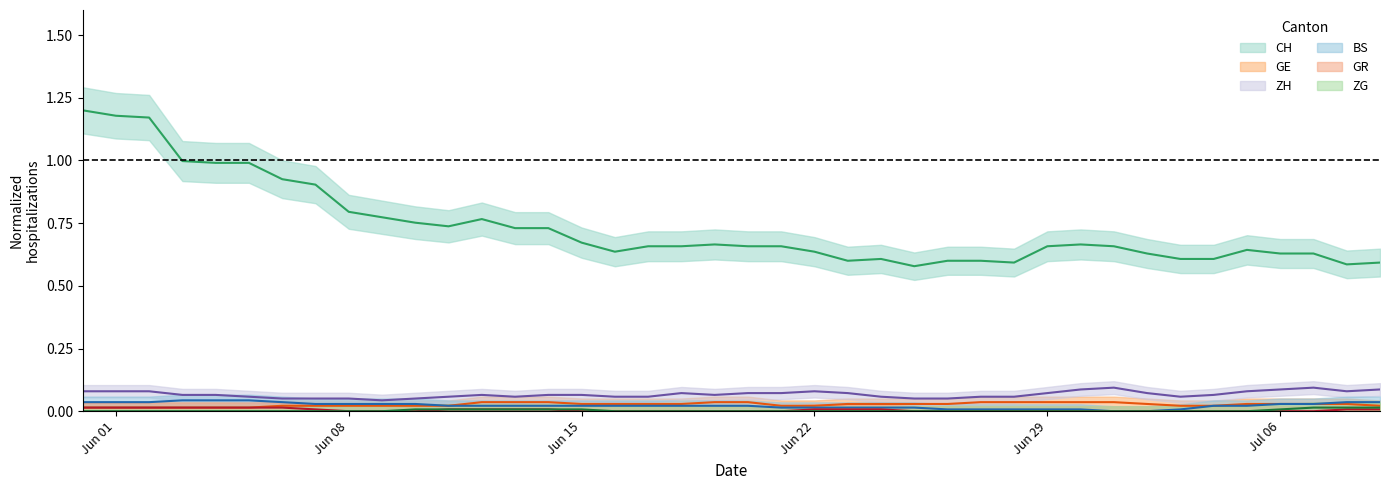

True or false: BS has more than 0 points higher than both neighbors.

False